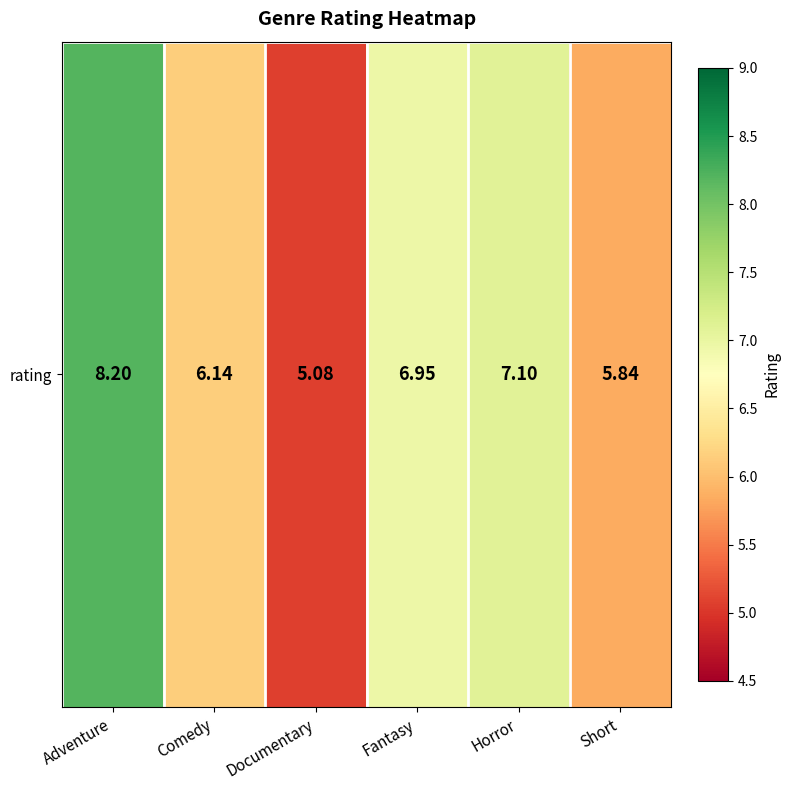

True or false: the data shows 7.0 at Fantasy.

True